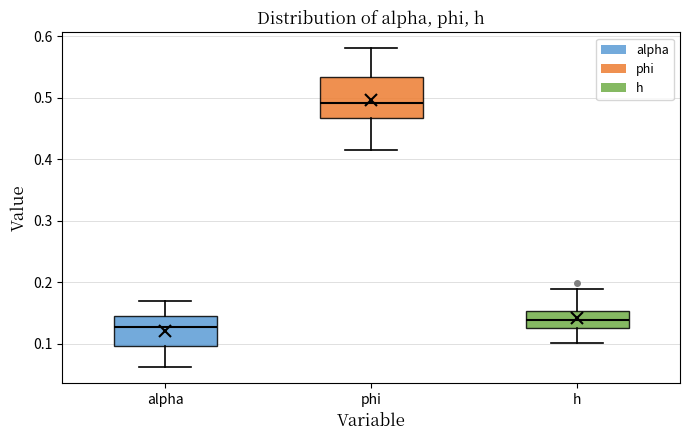

Which box has the highest median line?

phi